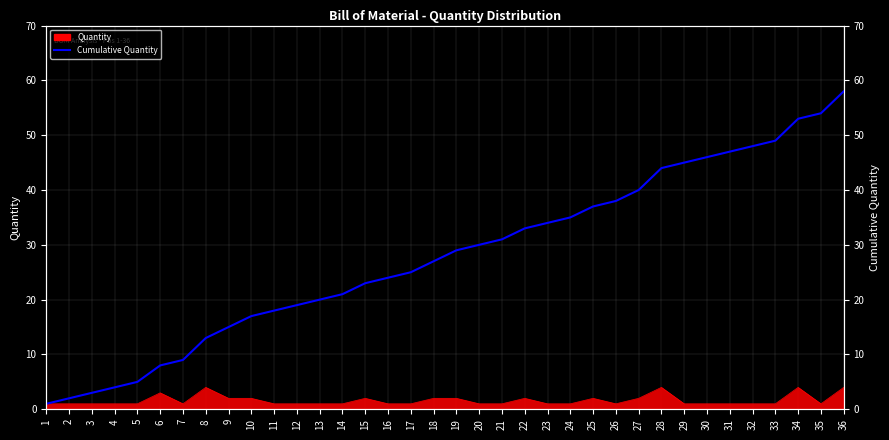

What is the difference between the maximum and minimum values?

57